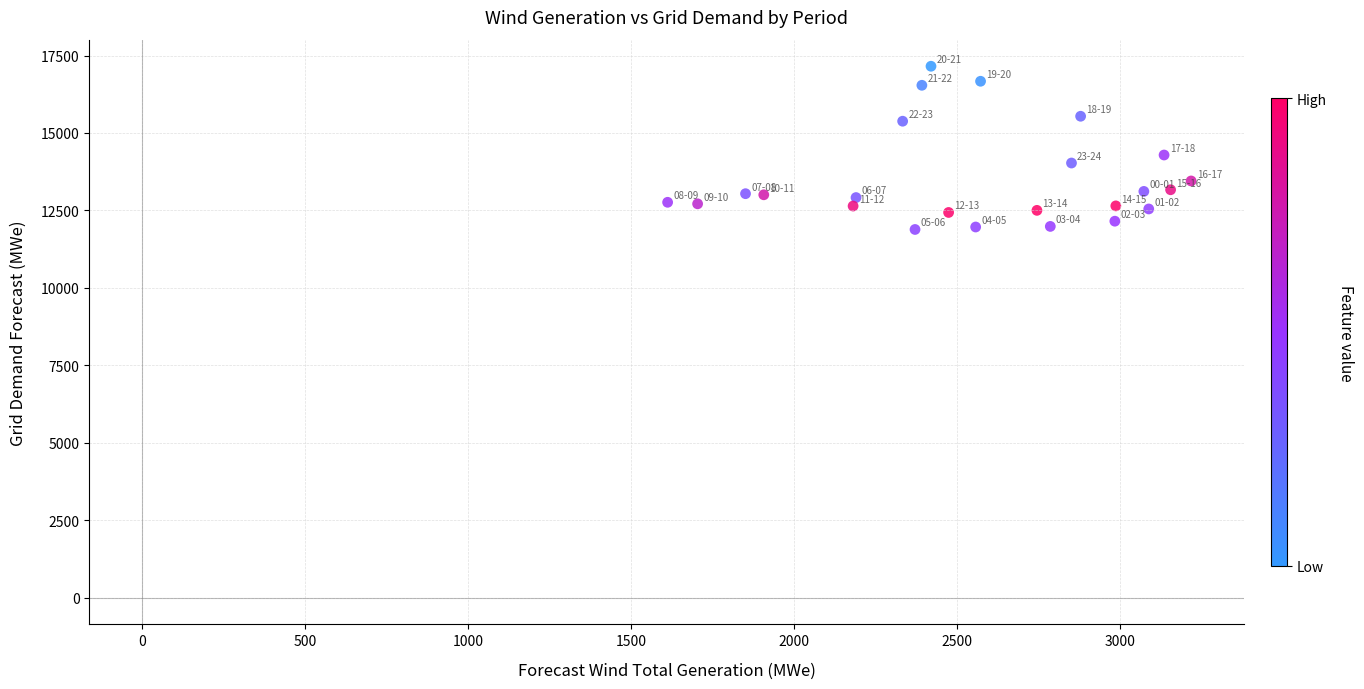

What Y value in the scatter plot is closest to 14520?

14289.4